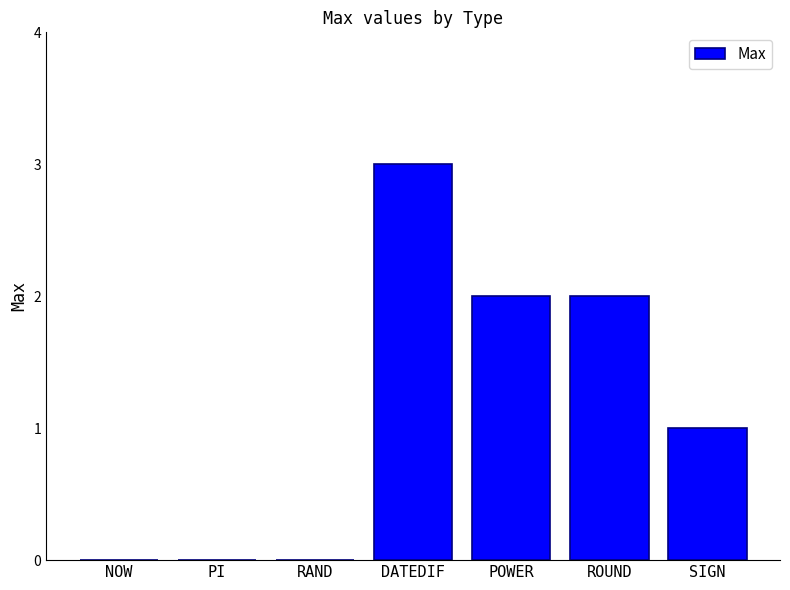

What is the greatest value displayed?

3